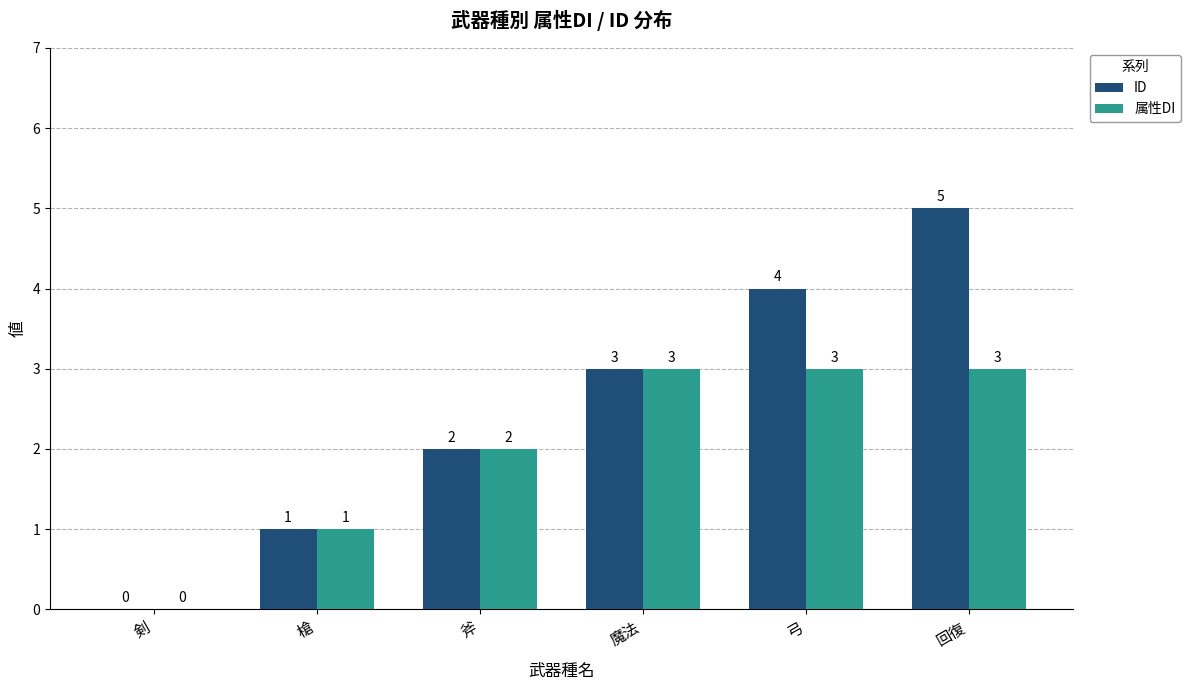

Reading right to left, transcribe all the data shown in this chart.

ID: 5	4	3	2	1	0
属性DI: 3	3	3	2	1	0